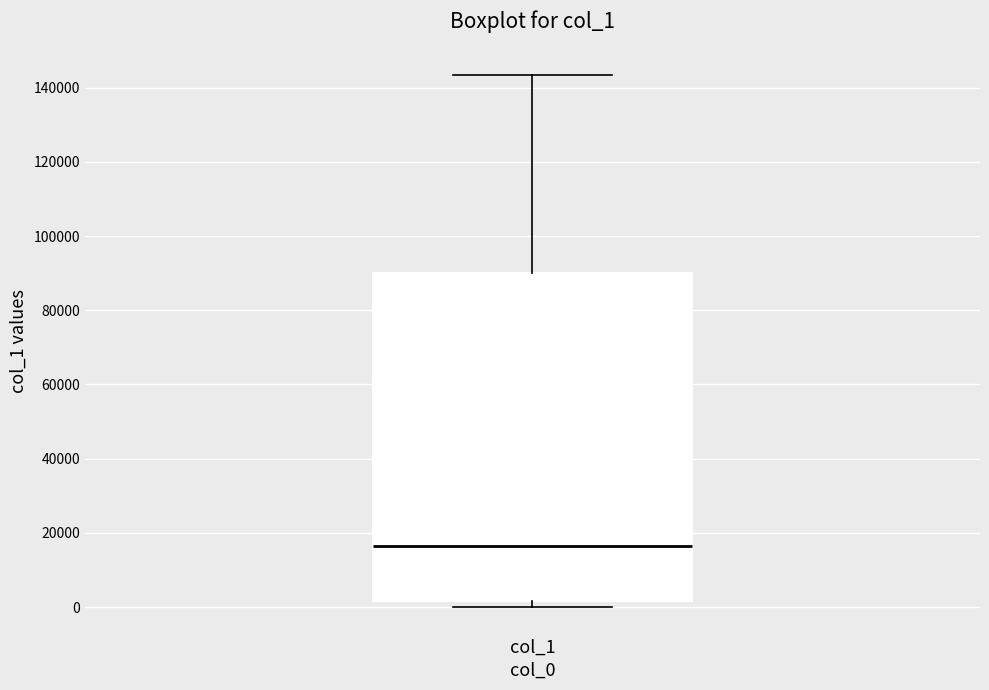

Read this box plot against the y-axis: the position of the median line, the range covered by the box, and the ends of both whiskers. The values are not printed on the chart, so give them approximately, as read against the axis.

median 16000, box 2000 to 90000, whiskers 0 to 144000